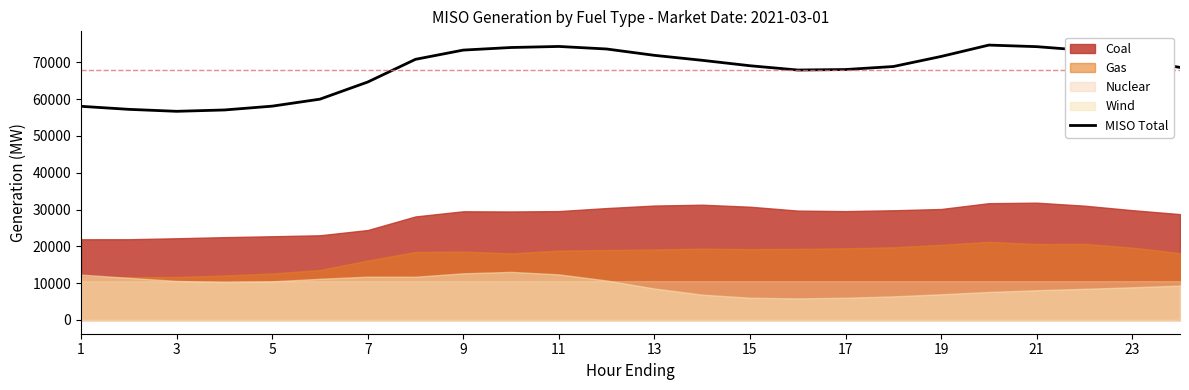

What is the sum of all values?

1627713.4